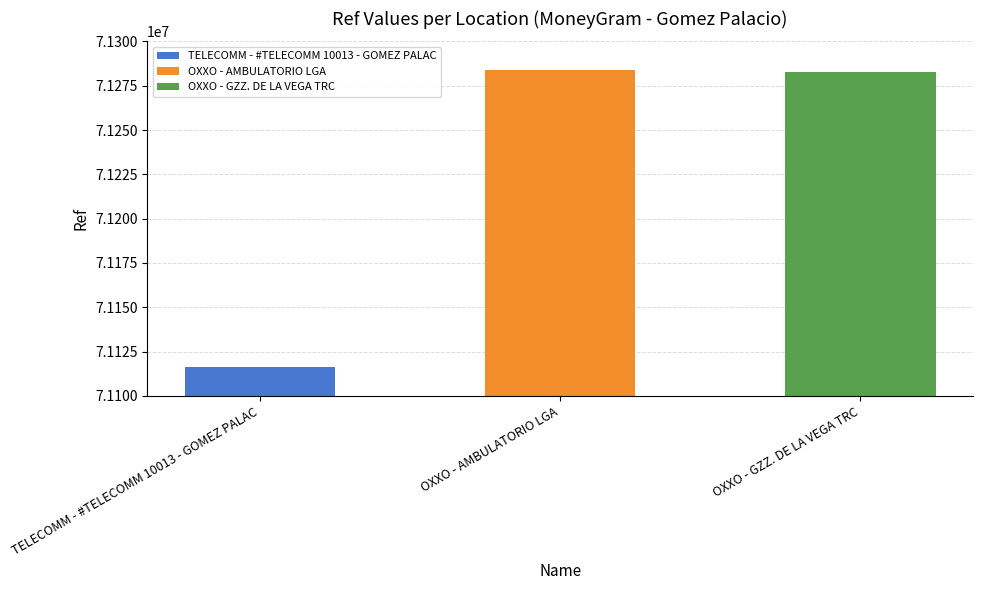

Which label corresponds to the largest value in the chart?

OXXO - AMBULATORIO LGA